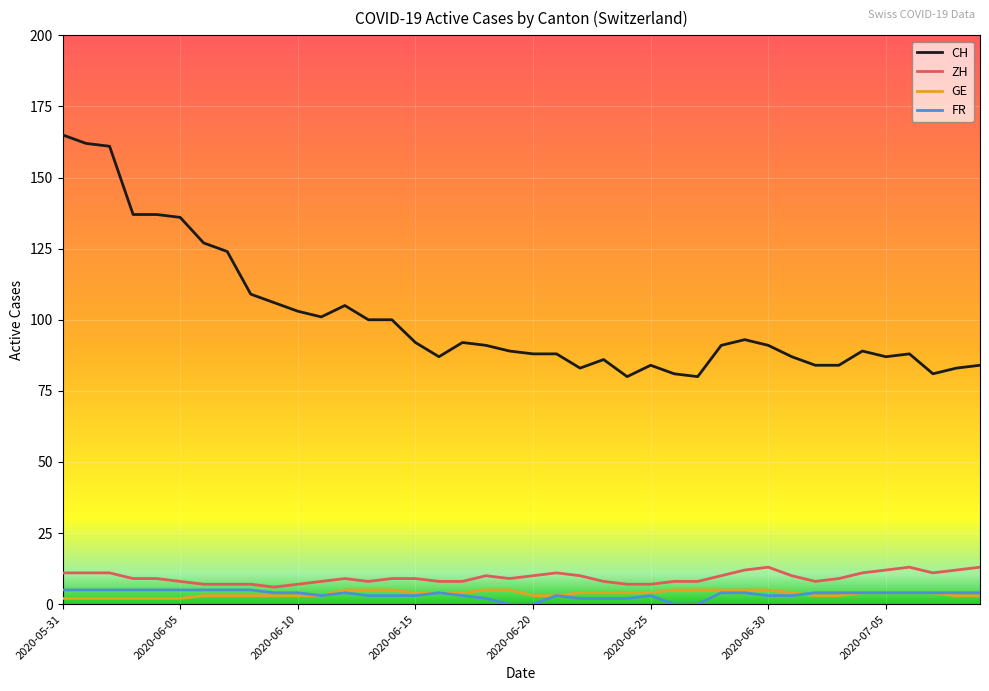

What is the maximum value for ZH?

13